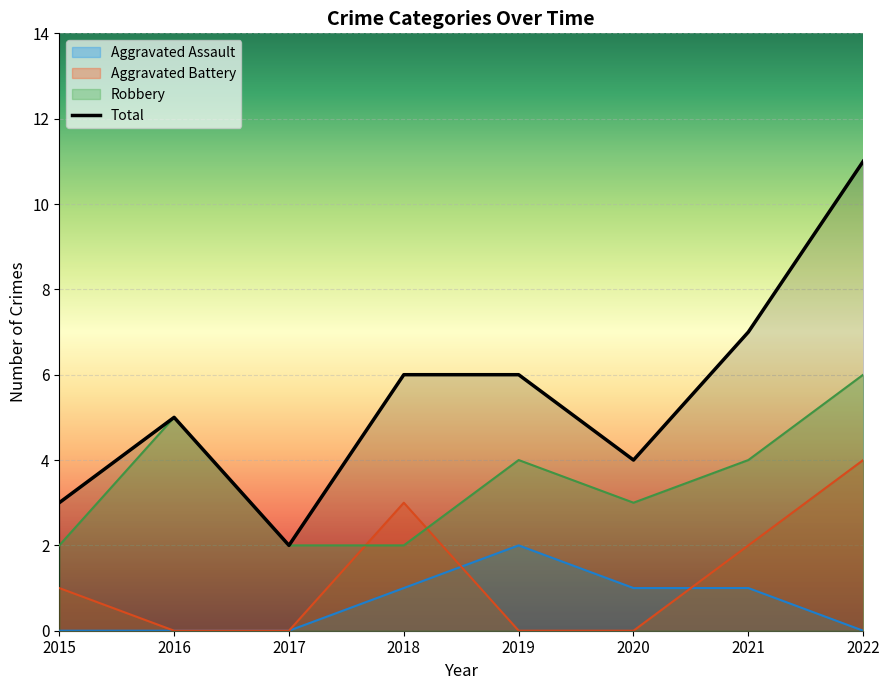

Reading left to right, transcribe all the data shown in this chart.

Aggravated Assault: 2015=0	2016=0	2017=0	2018=1	2019=2	2020=1	2021=1	2022=0
Aggravated Battery: 2015=1	2016=0	2017=0	2018=3	2019=0	2020=0	2021=2	2022=4
Robbery: 2015=2	2016=5	2017=2	2018=2	2019=4	2020=3	2021=4	2022=6
Total: 2015=3	2016=5	2017=2	2018=6	2019=6	2020=4	2021=7	2022=11